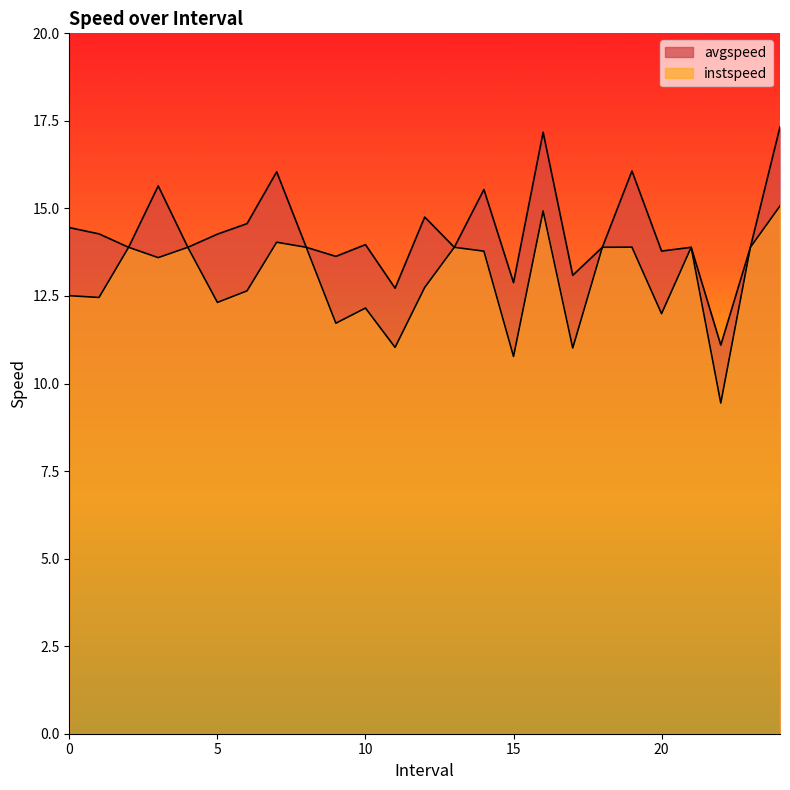

True or false: avgspeed and instspeed cross at least once.

False